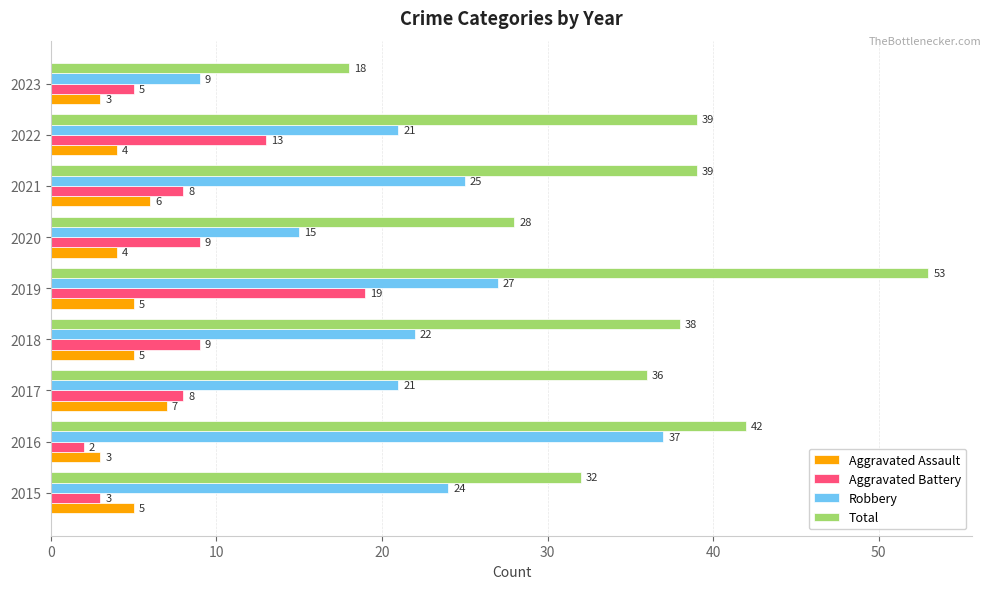

What is the average value of the Robbery series?

22